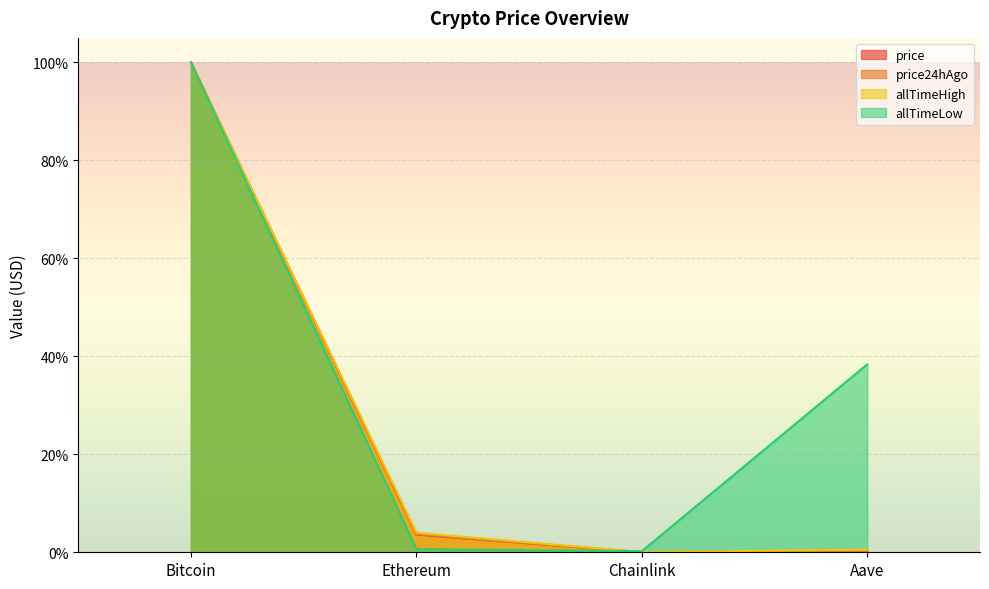

True or false: allTimeLow has more than 1 interior local peaks.

False